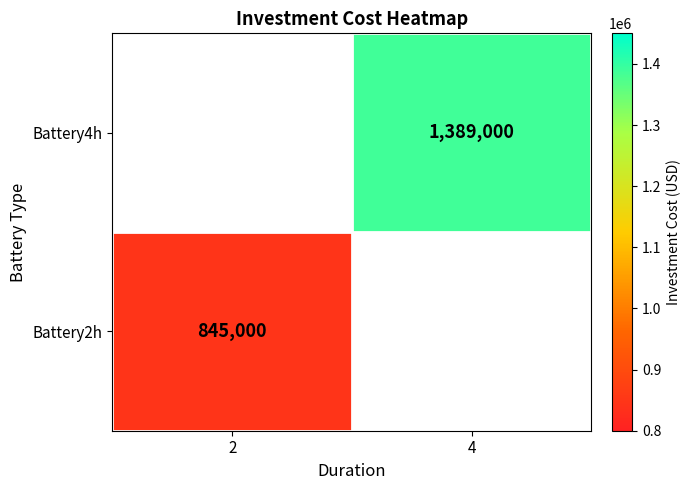

Is the value of Battery2h at 2 greater than the value of Battery4h at 4?

No